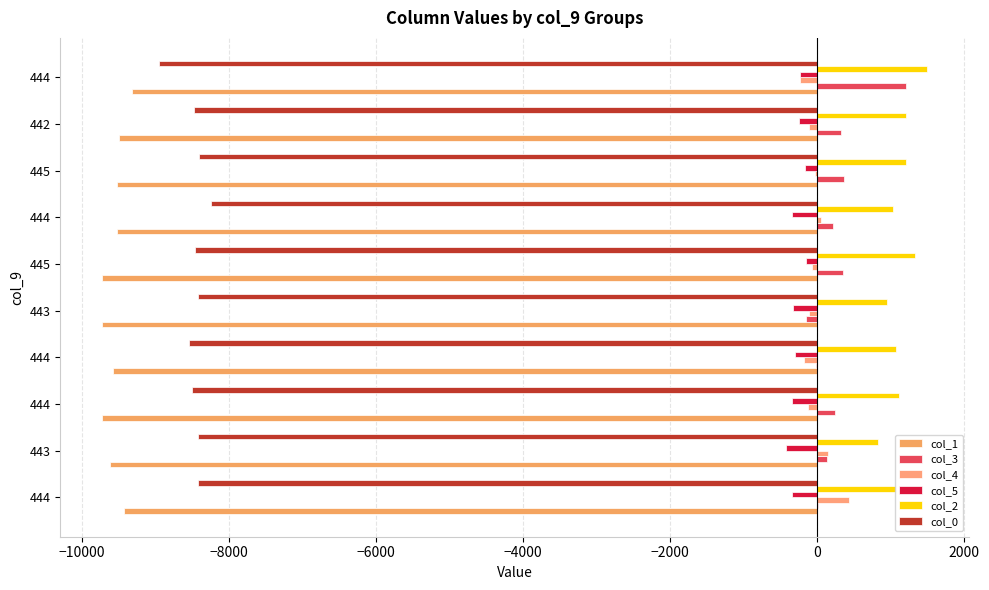

Which series has the largest range (max minus min)?

col_3